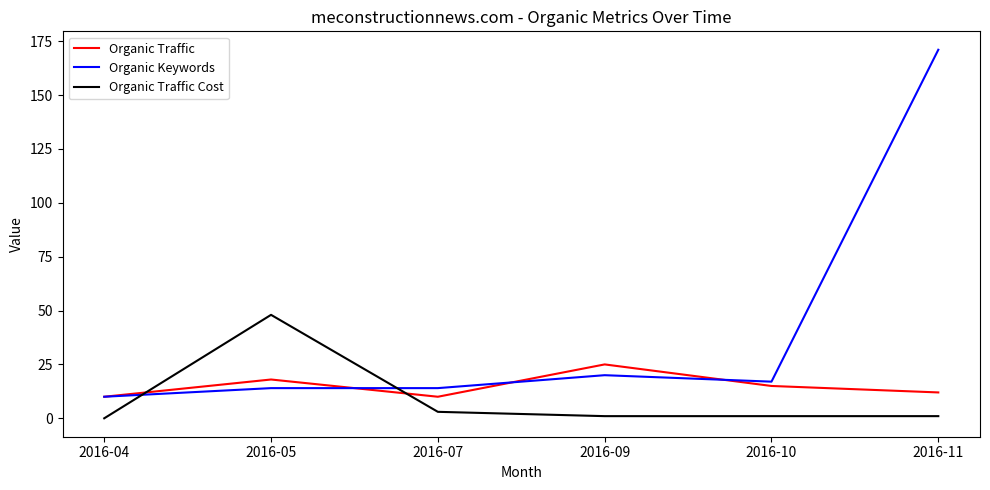

Rank the series at 2016-11 from lowest to highest value.

Organic Traffic Cost, Organic Traffic, Organic Keywords